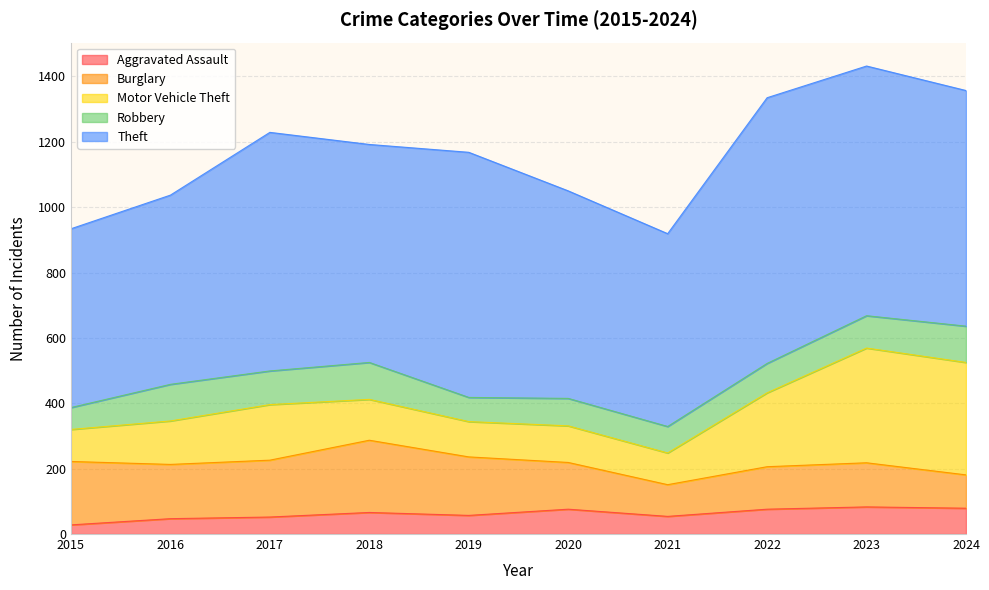

Which series changed the most between 2018 and 2019?

Theft